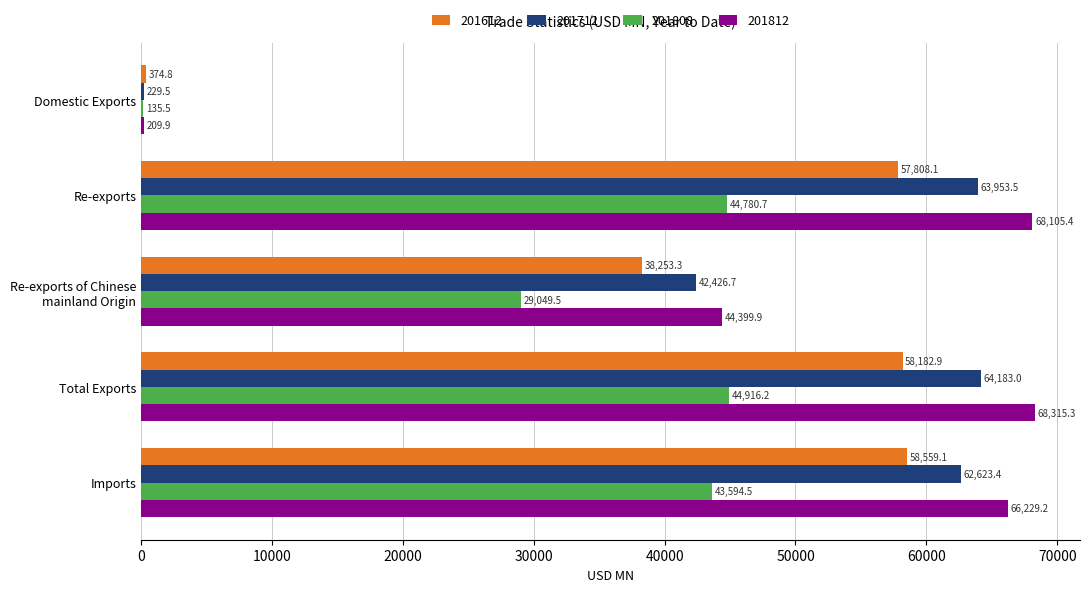

Which label corresponds to the largest value in the chart?

Total Exports